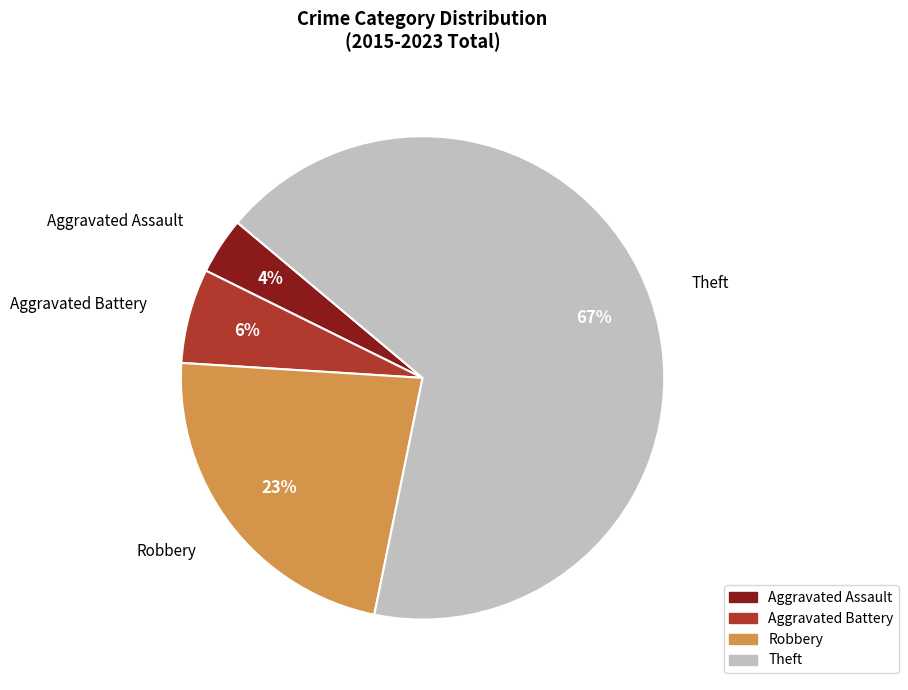

Combined, do Aggravated Battery and Aggravated Assault account for over 50%?

No